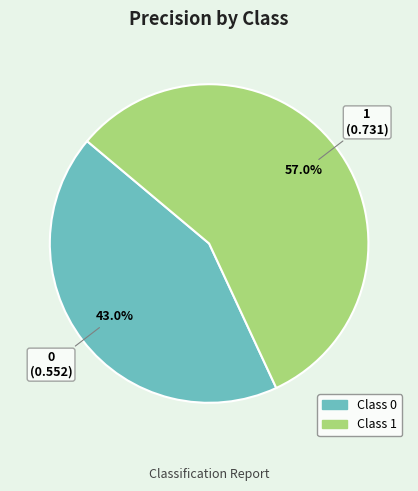

Does any single category account for the majority?

Yes